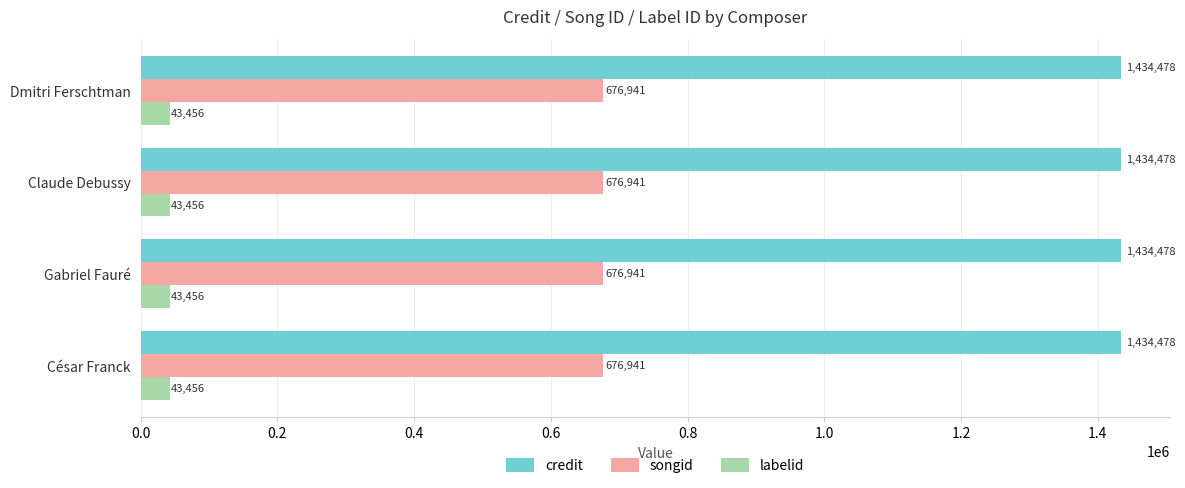

What is the highest value of the labelid series?

43456